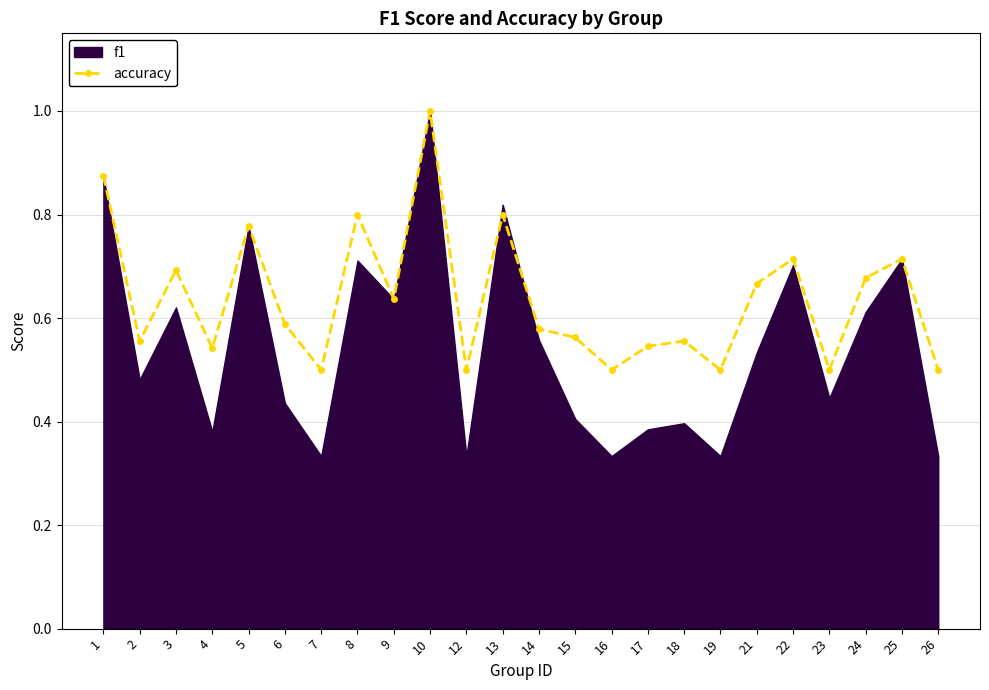

What is the value of the 1st point from the left?

0.9